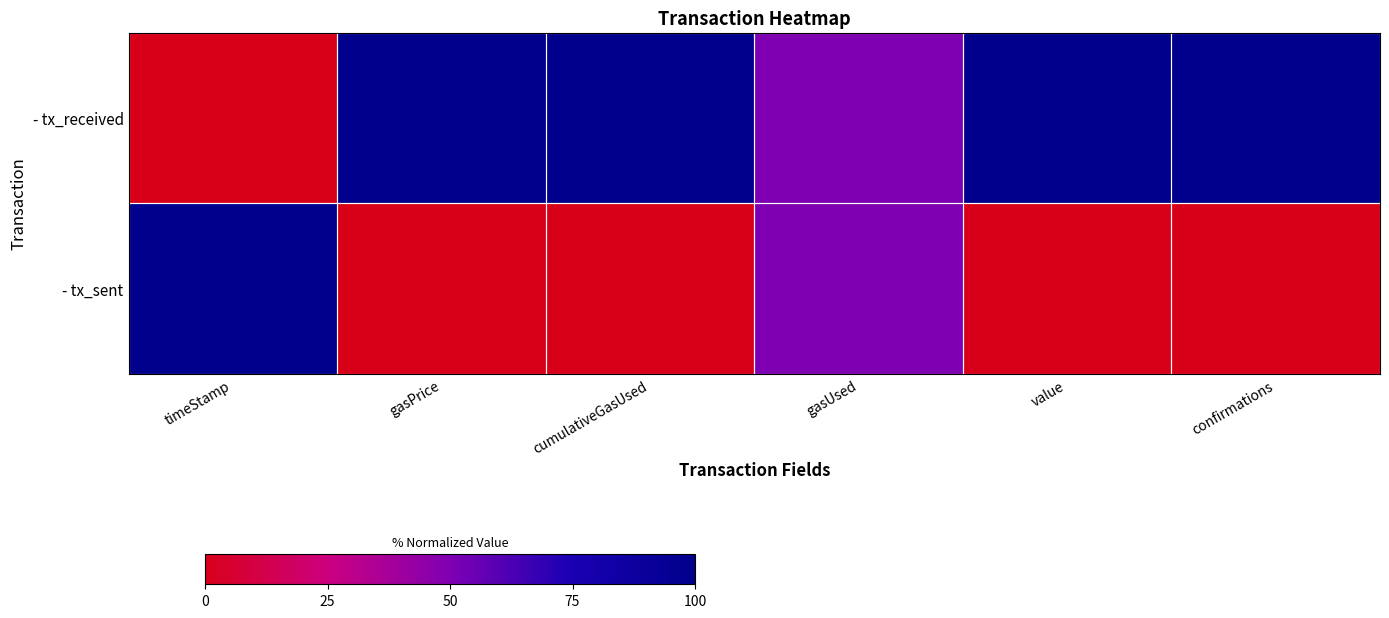

What is the spread (max minus min) of values at cumulativeGasUsed?

1.0